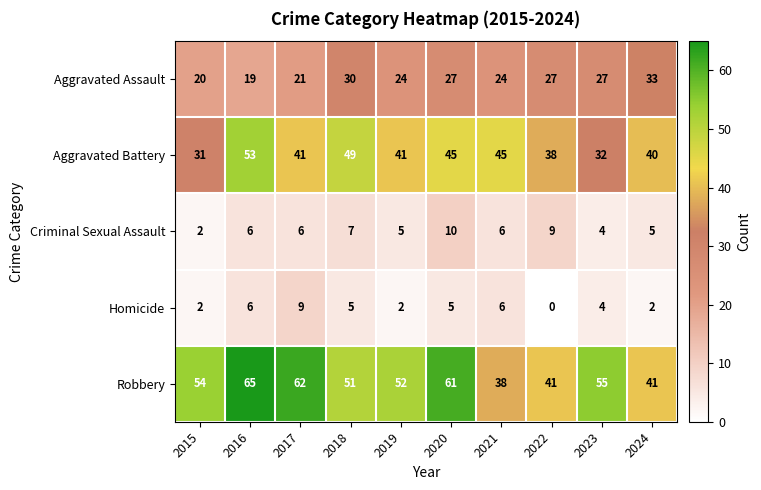

At which category does the chart reach its minimum across all series?

2022